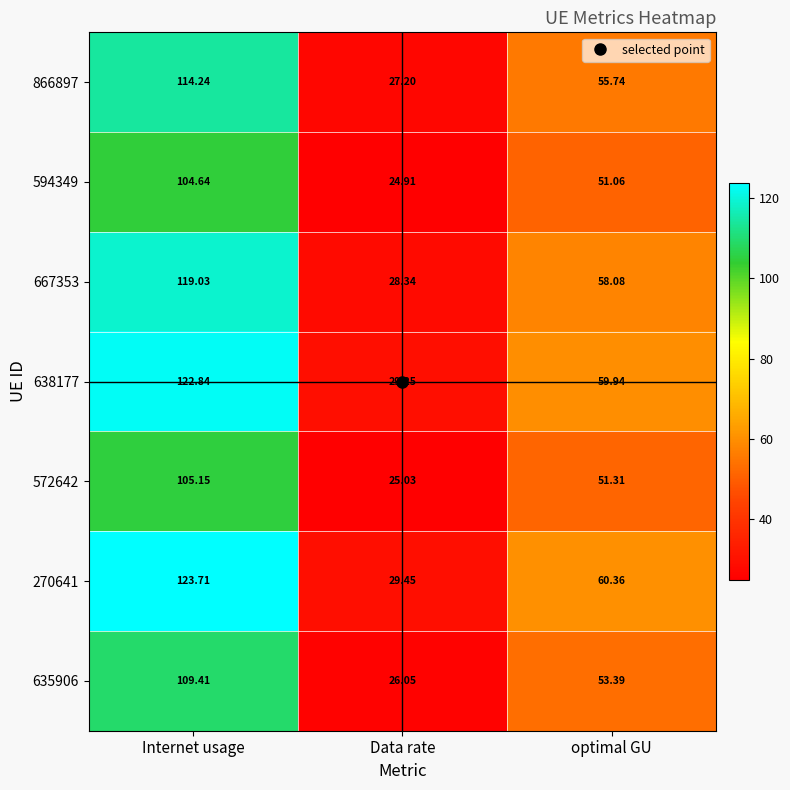

At which category is the sum across all series the highest?

Internet usage